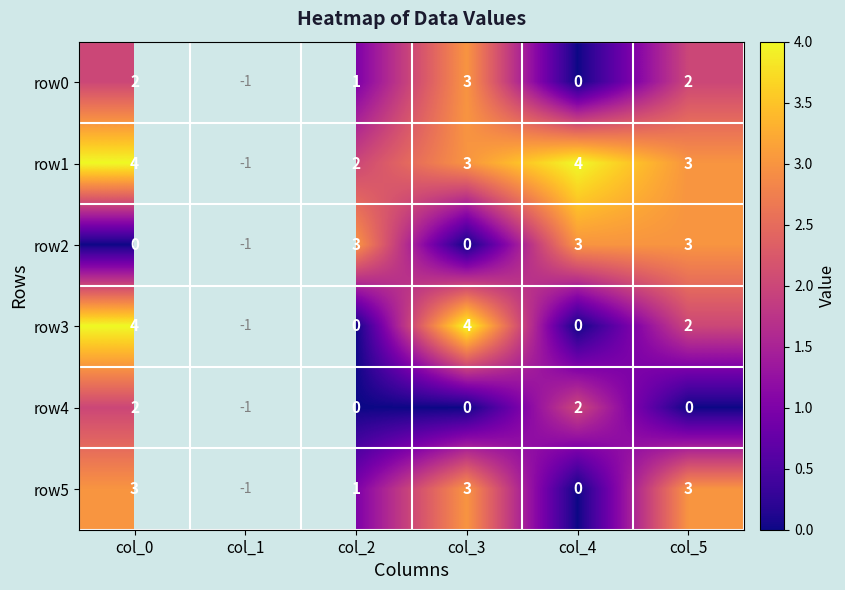

At how many categories does at least one series exceed 1?

5